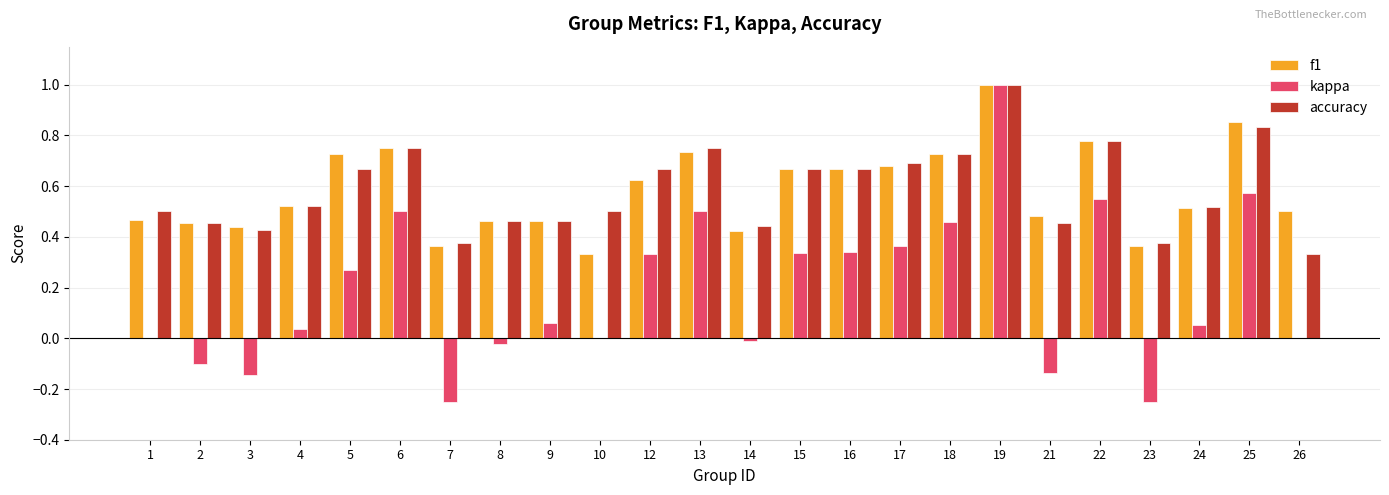

What is the sum of all kappa values?

4.5